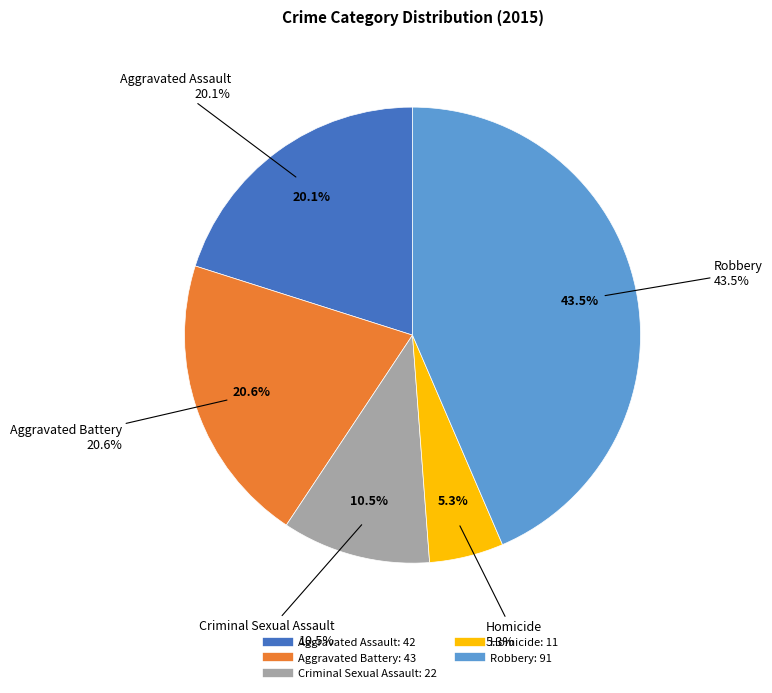

What is the total percentage of Aggravated Assault and Aggravated Battery?

40.7%